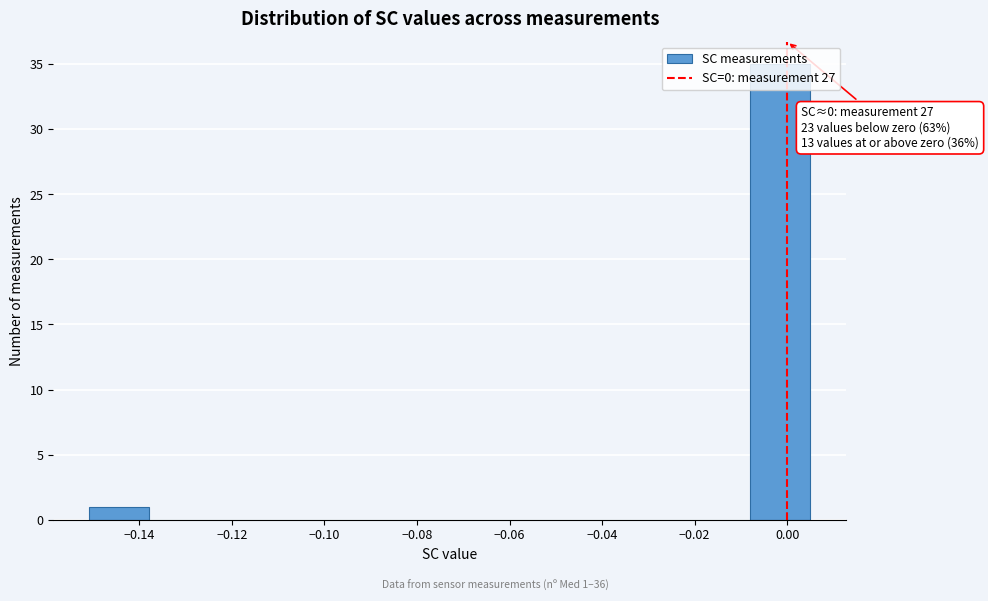

Which range on the x-axis has the tallest bar?

-0.008 to 0.006